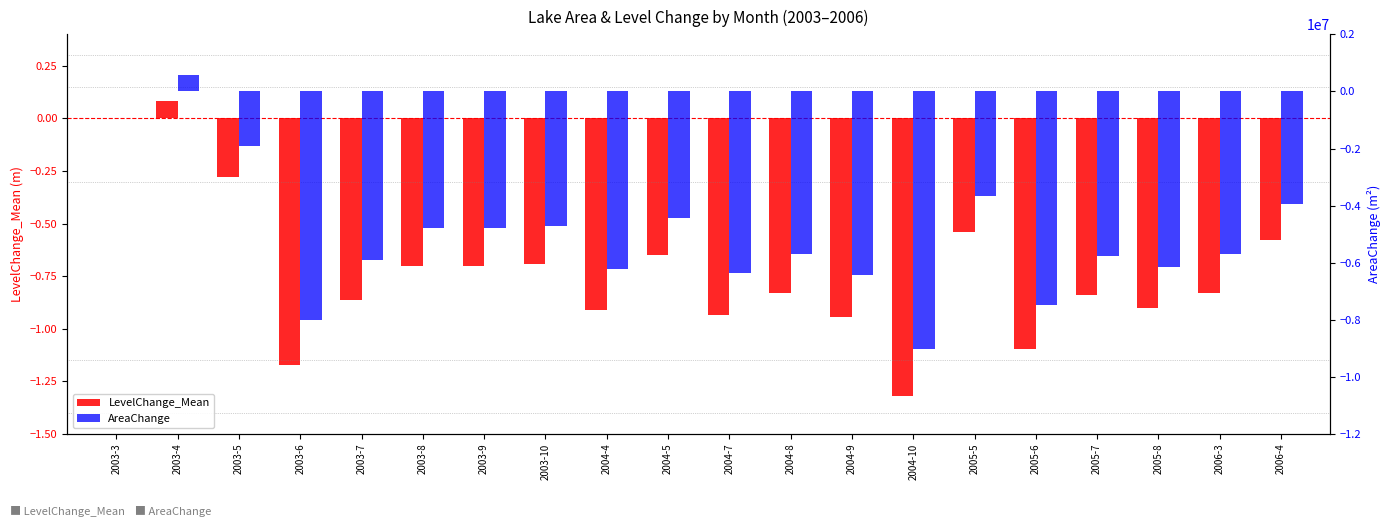

What is the maximum value for AreaChange?

567000.0